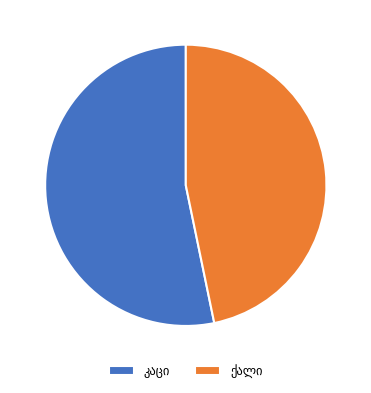

Does any single category account for the majority?

Yes